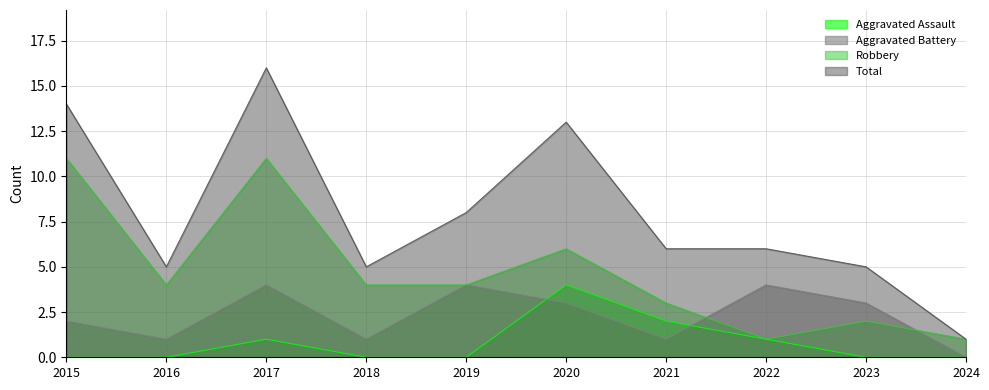

List the series in order of their overall mean, highest first.

Total, Robbery, Aggravated Battery, Aggravated Assault